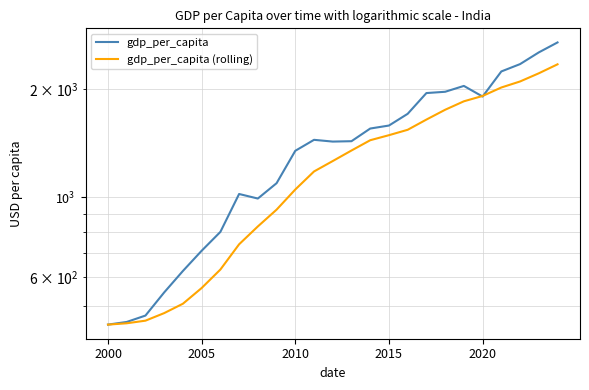

How many interior local peaks does the gdp_per_capita series have?

3